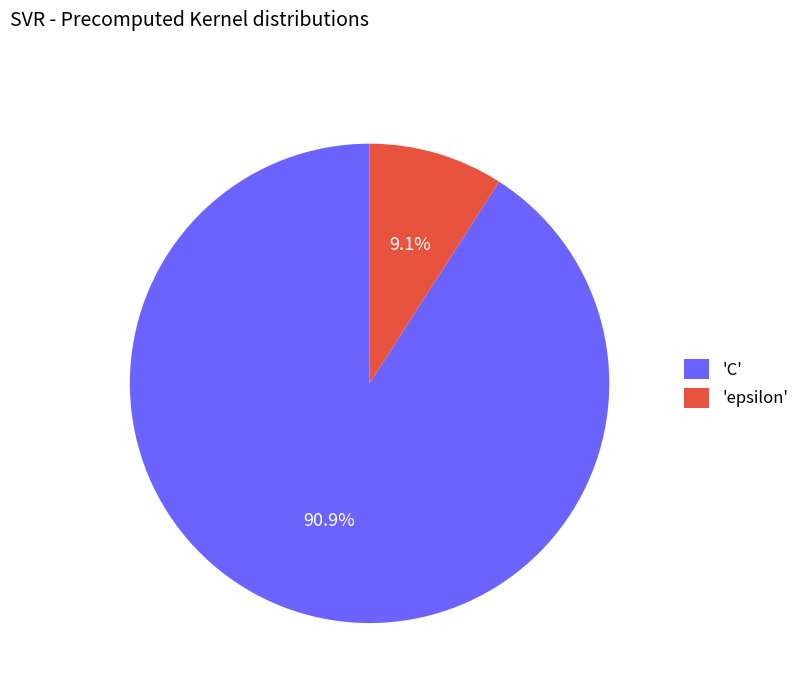

How many slices are in this pie chart?

2